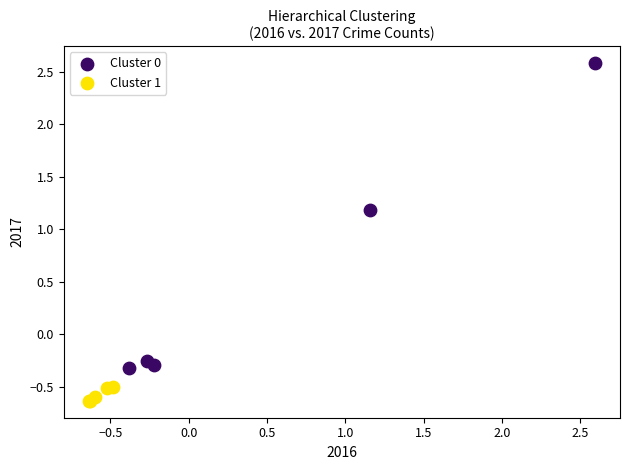

Which series reaches the maximum Y coordinate?

Cluster 0